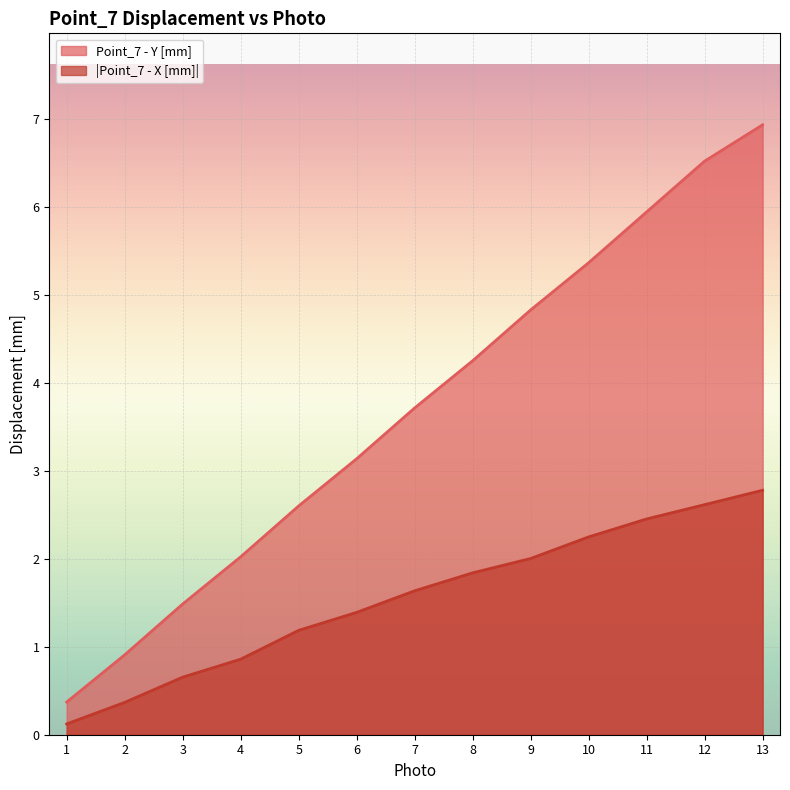

What is the value of the Point_7 - Y [mm] point at the 1st from the left?

0.4